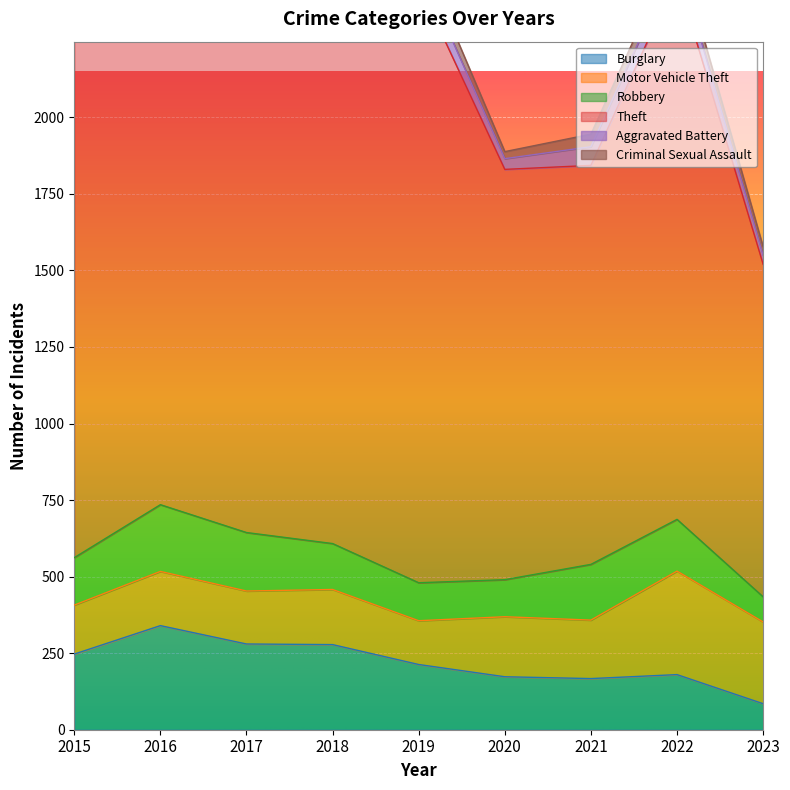

True or false: Theft and Criminal Sexual Assault cross at least once.

False